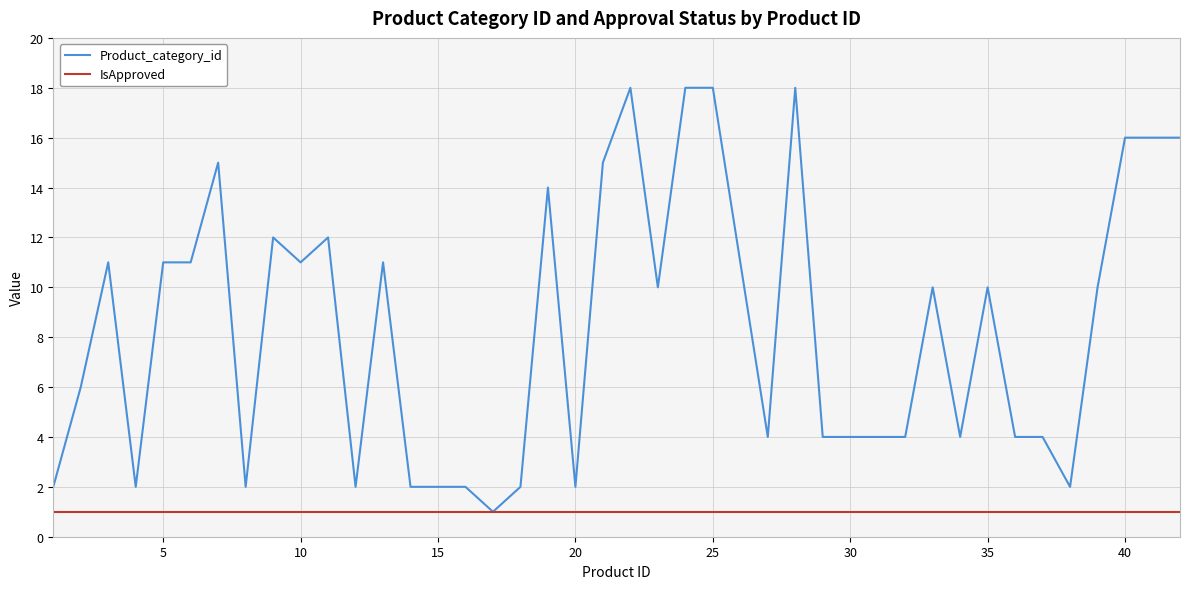

Rank the series by their average value, from lowest to highest.

IsApproved, Product_category_id